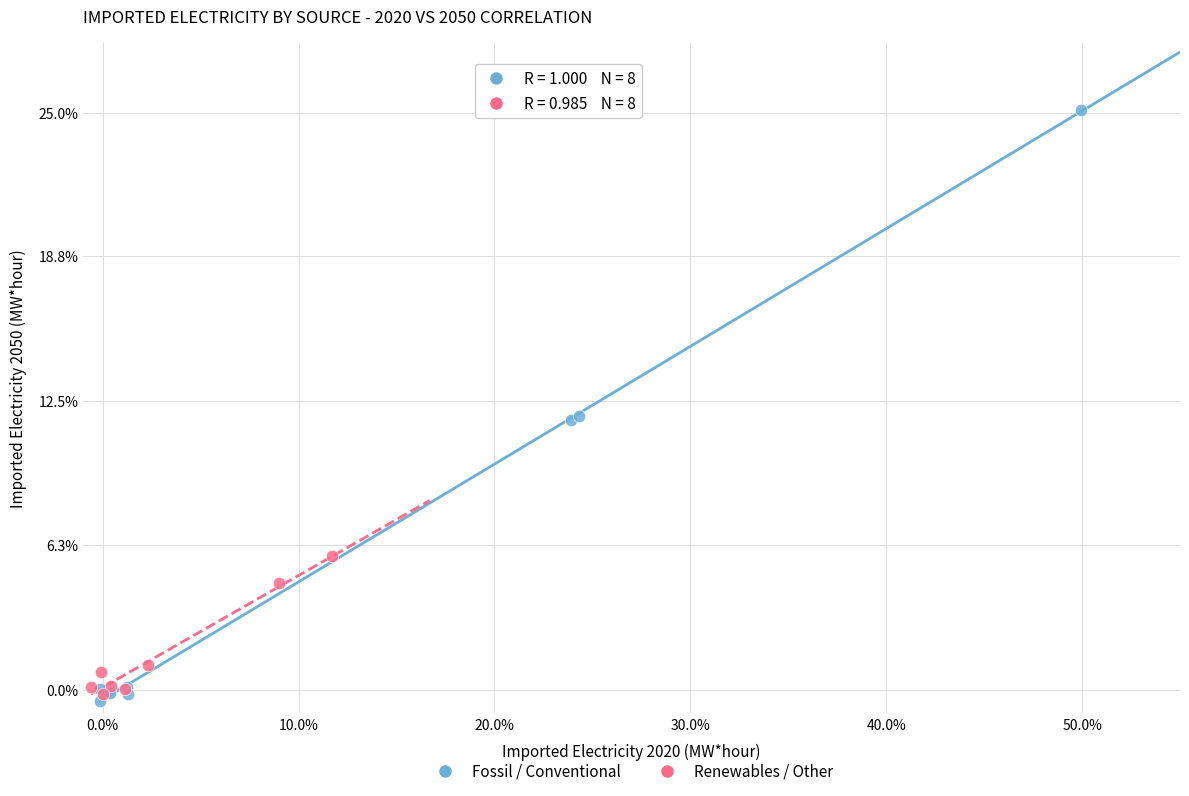

What are all the series names shown in the legend?

Fossil / Conventional, Renewables / Other